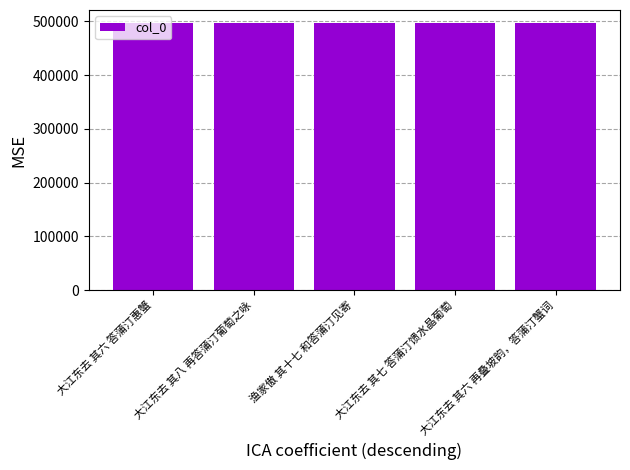

The chart shows a value of 496081 at 大江东去 其六 再叠坡韵，答蒲汀蟹词. True or false?

True